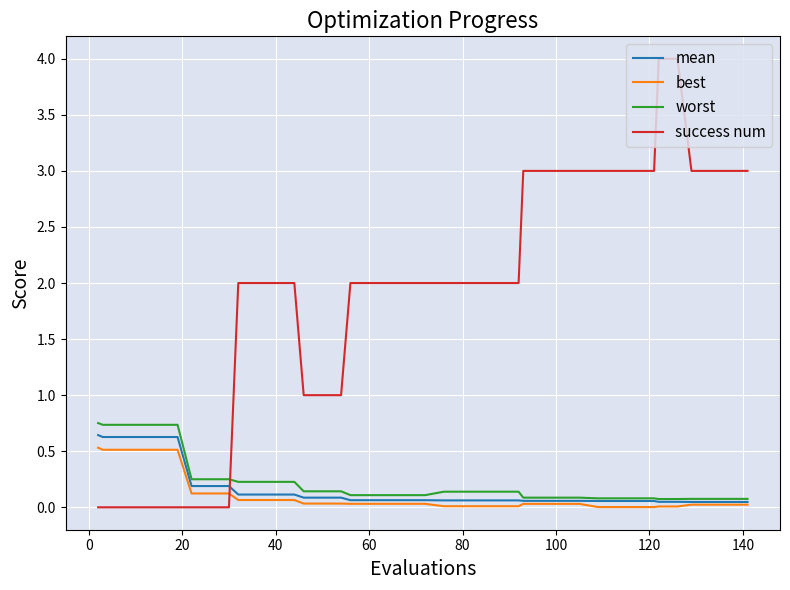

What is the maximum value shown in the chart?

4.0